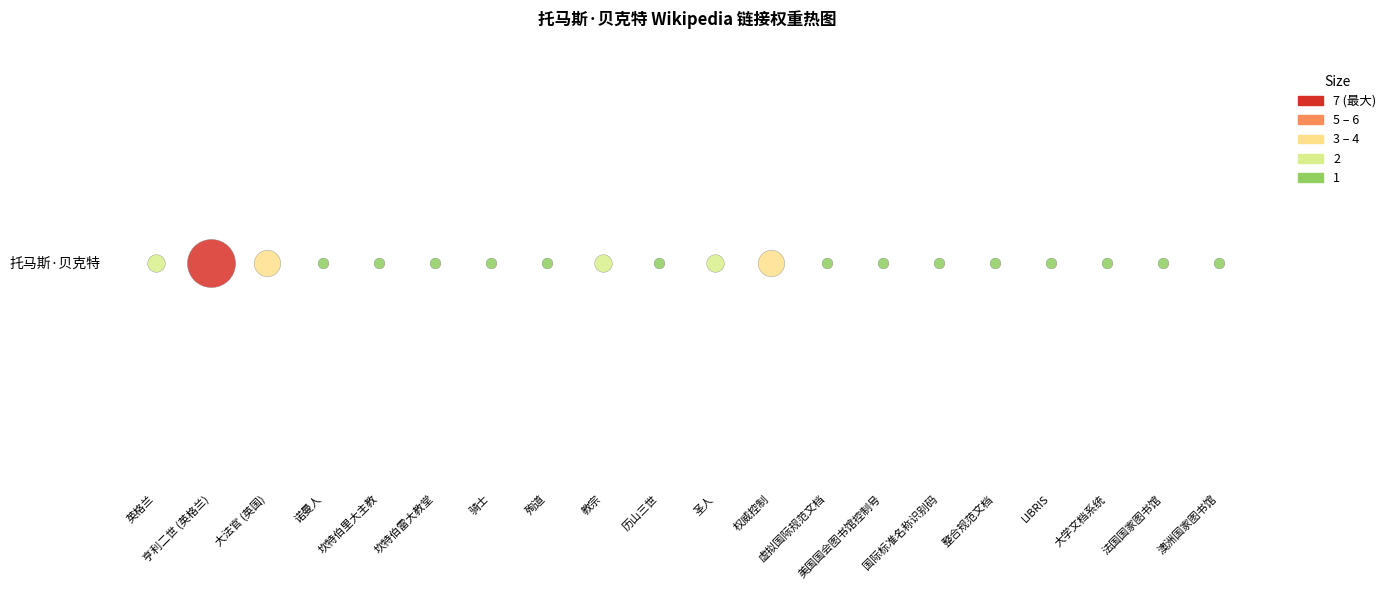

Rank the categories by value from highest to lowest.

亨利二世 (英格兰), 大法官 (英国), 权威控制, 英格兰, 教宗, 圣人, 诺曼人, 坎特伯里大主教, 坎特伯雷大教堂, 骑士, 殉道, 历山三世, 虚拟国际规范文档, 美国国会图书馆控制号, 国际标准名称识别码, 整合规范文档, LIBRIS, 大学文档系统, 法国国家图书馆, 澳洲国家图书馆